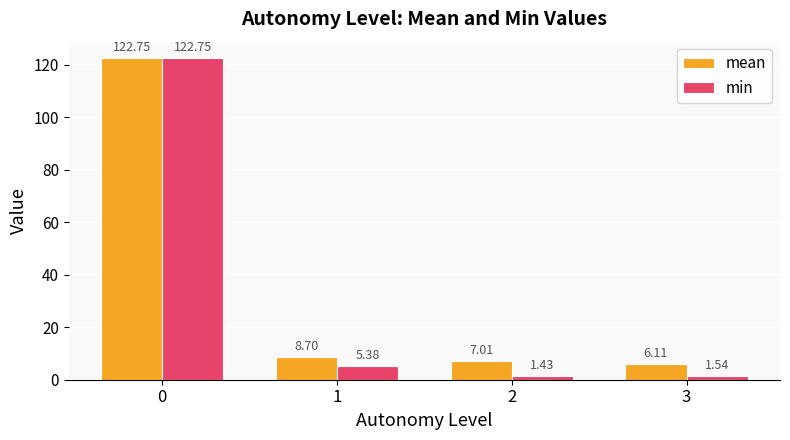

List the series in order of their overall mean, lowest first.

min, mean